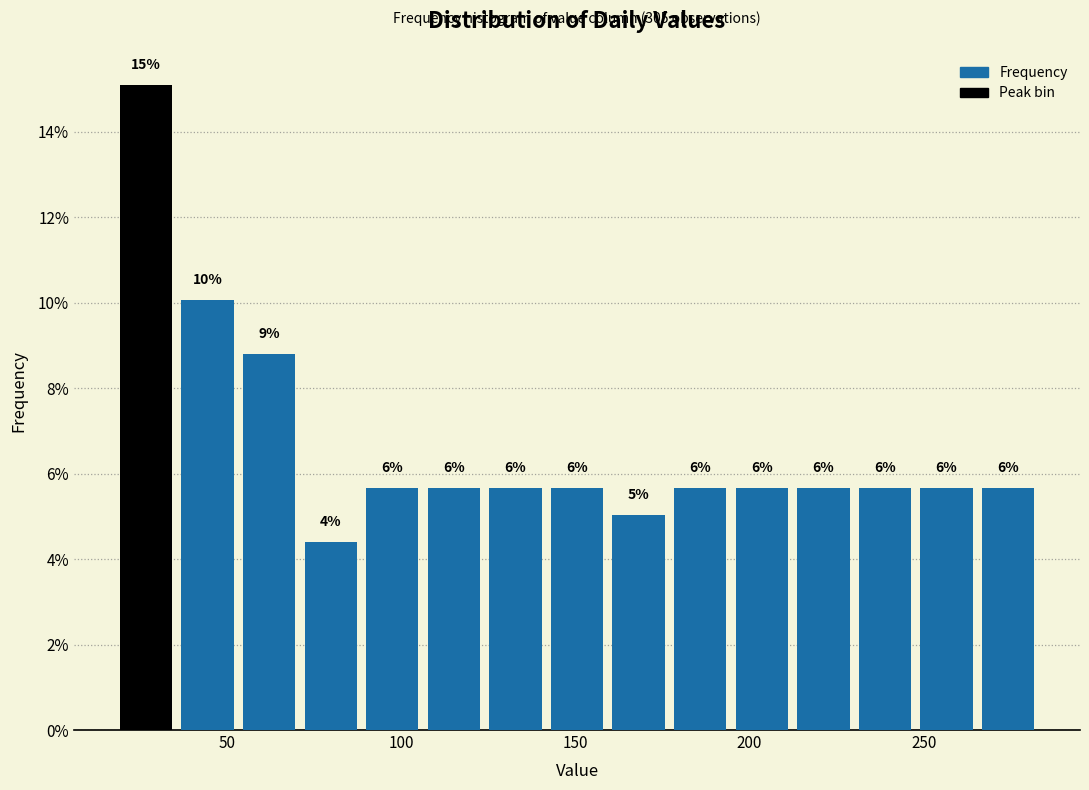

Around what value on the x-axis is the tallest bar? Give the approximate position of its centre, as read against the axis.

25